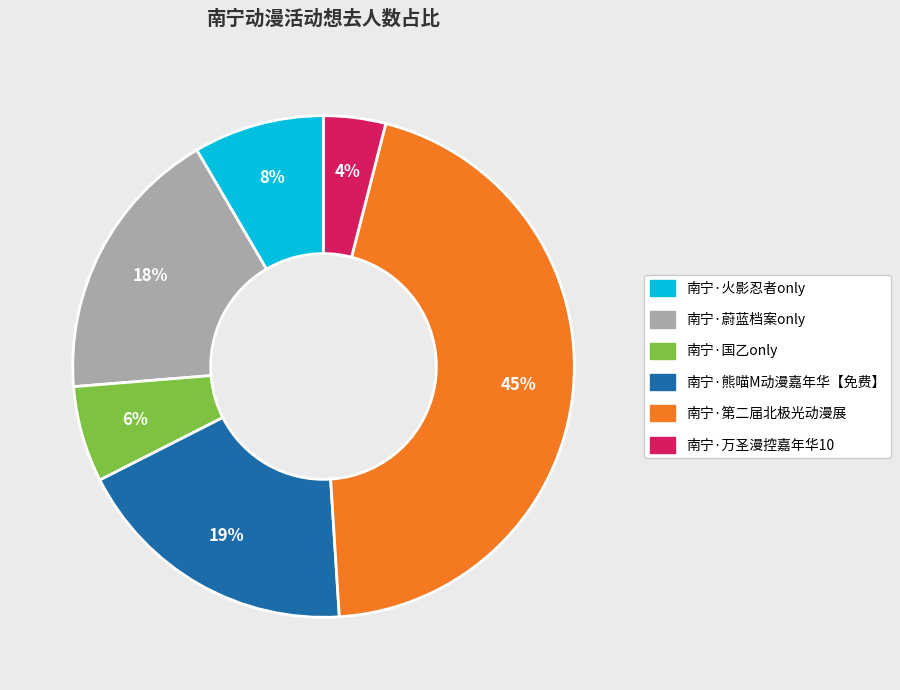

To the nearest percent, what percentage of the pie is 南宁·万圣漫控嘉年华10?

4%